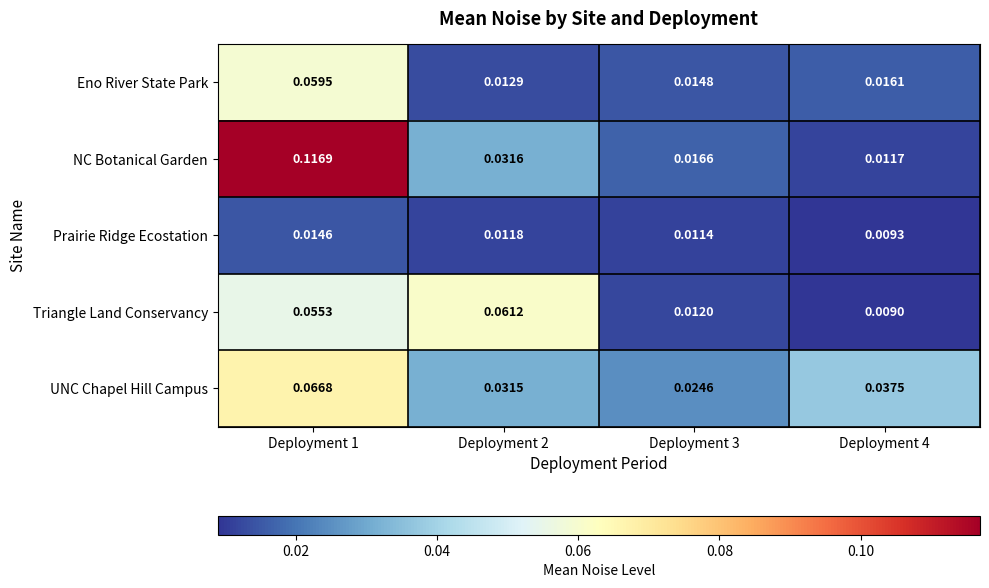

Is the value of Prairie Ridge Ecostation at Deployment 4 greater than the value of Eno River State Park at Deployment 3?

No